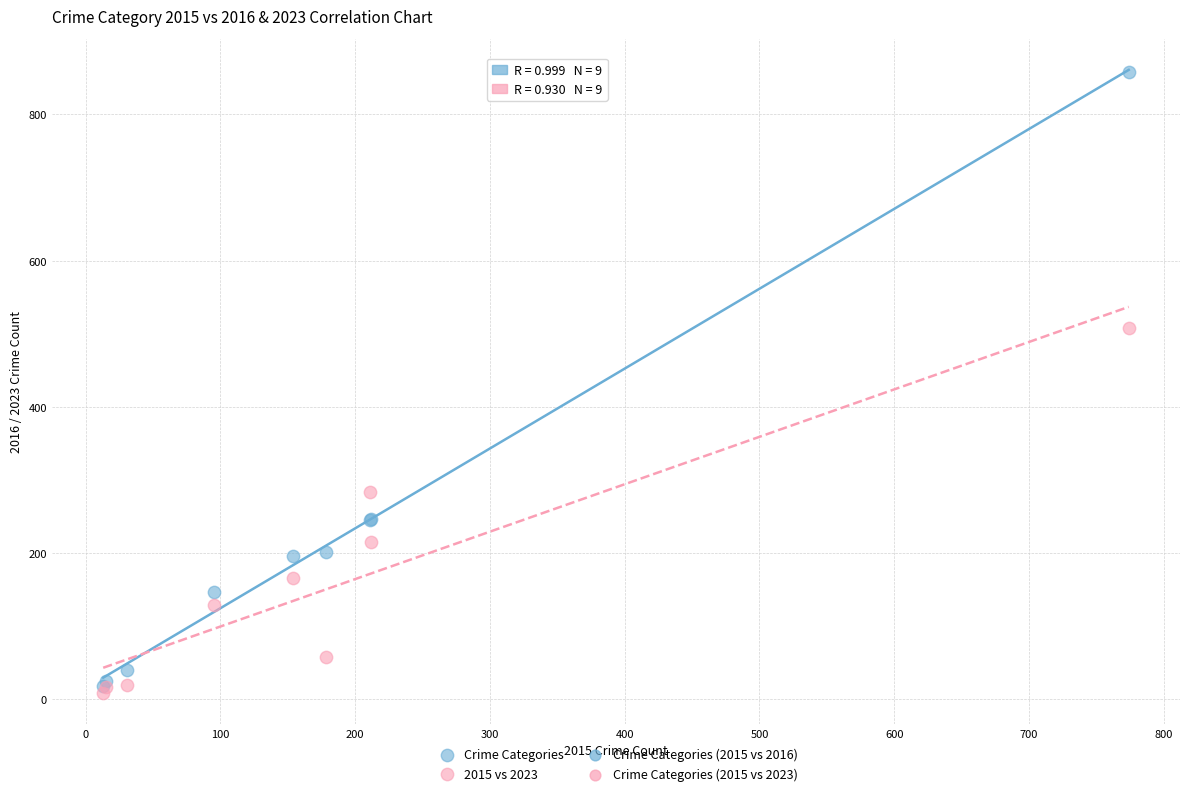

Across all series, what Y value is closest to 433?

508